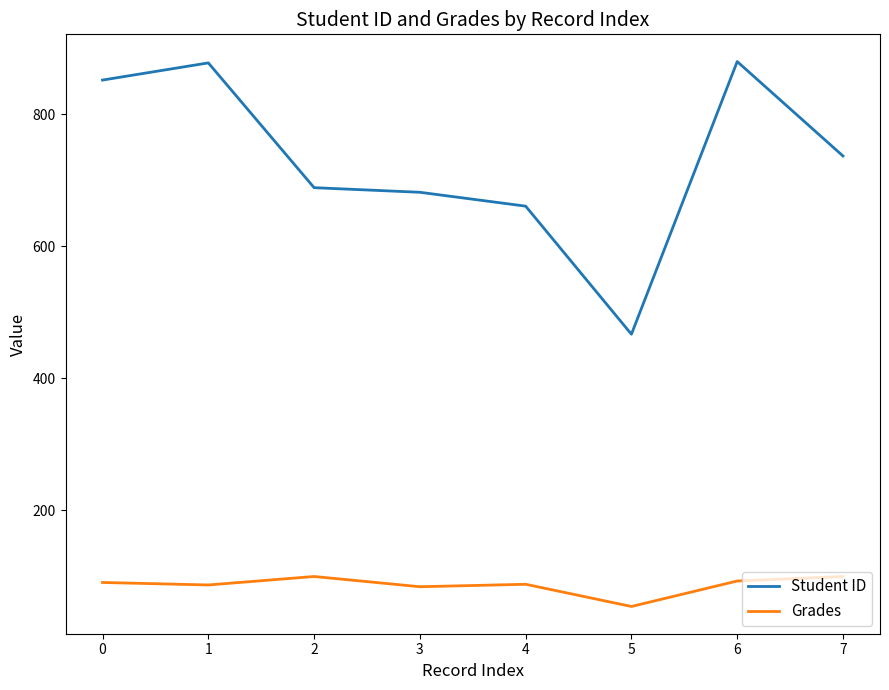

The Student ID series shows 1004.4 at 4. True or false?

False